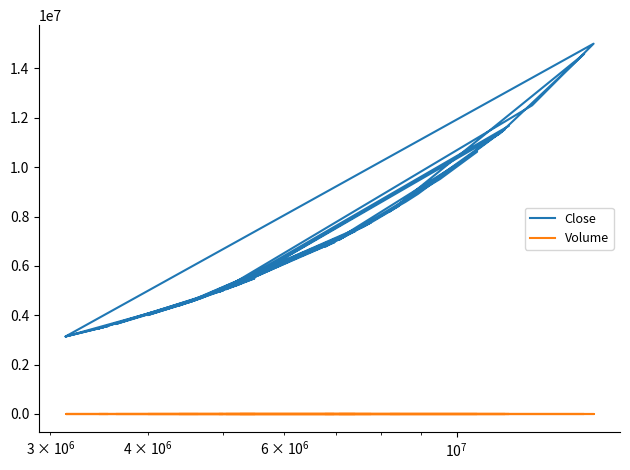

The value of Close at 15 is 31.7. True or false?

False